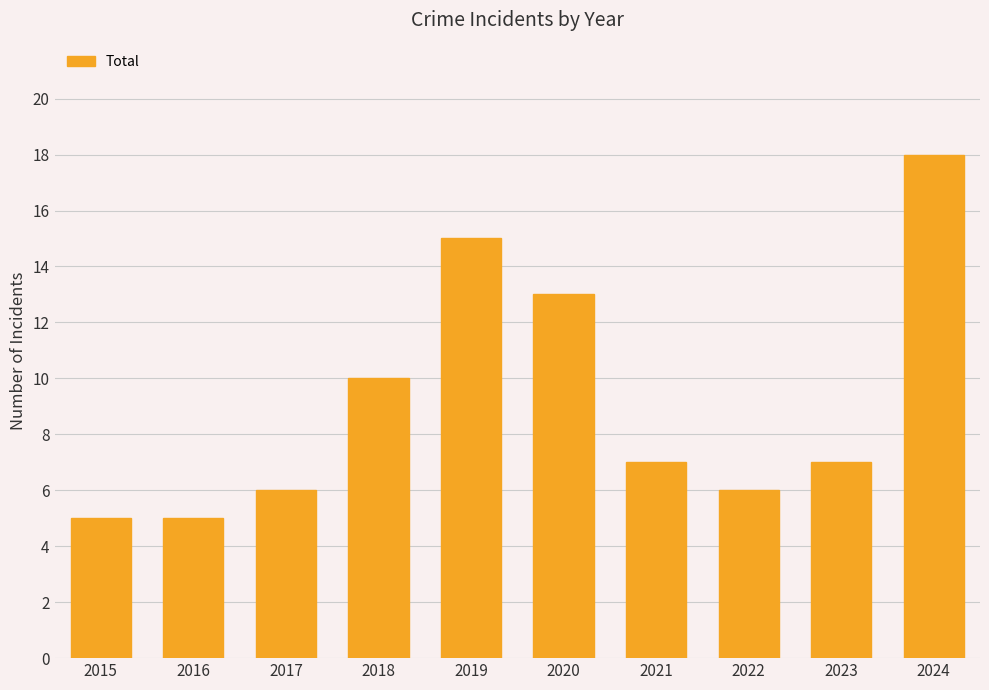

Reading left to right, transcribe all the data shown in this chart.

2015=5	2016=5	2017=6	2018=10	2019=15	2020=13	2021=7	2022=6	2023=7	2024=18